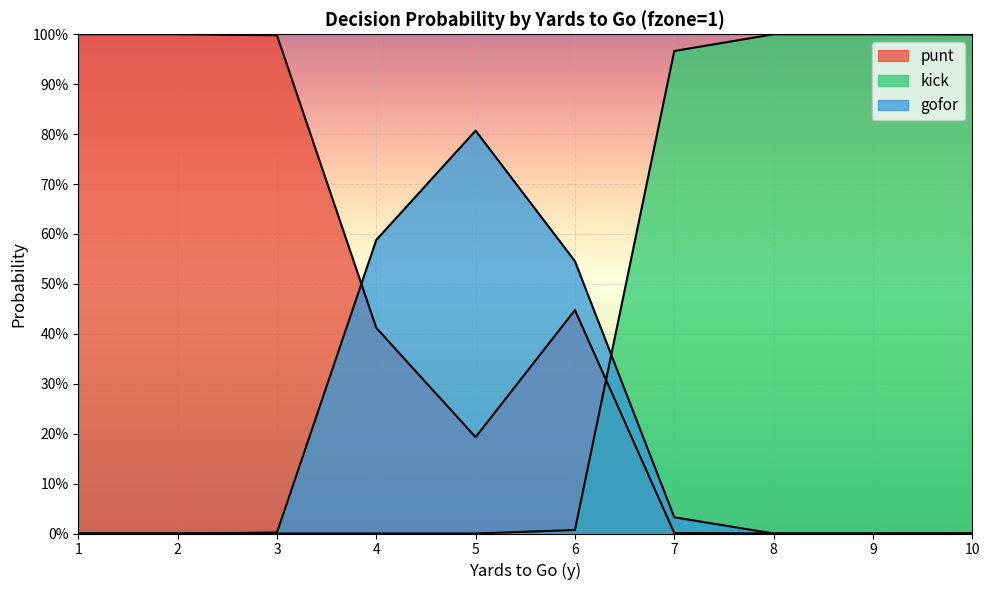

Where is the first local maximum for punt?

6